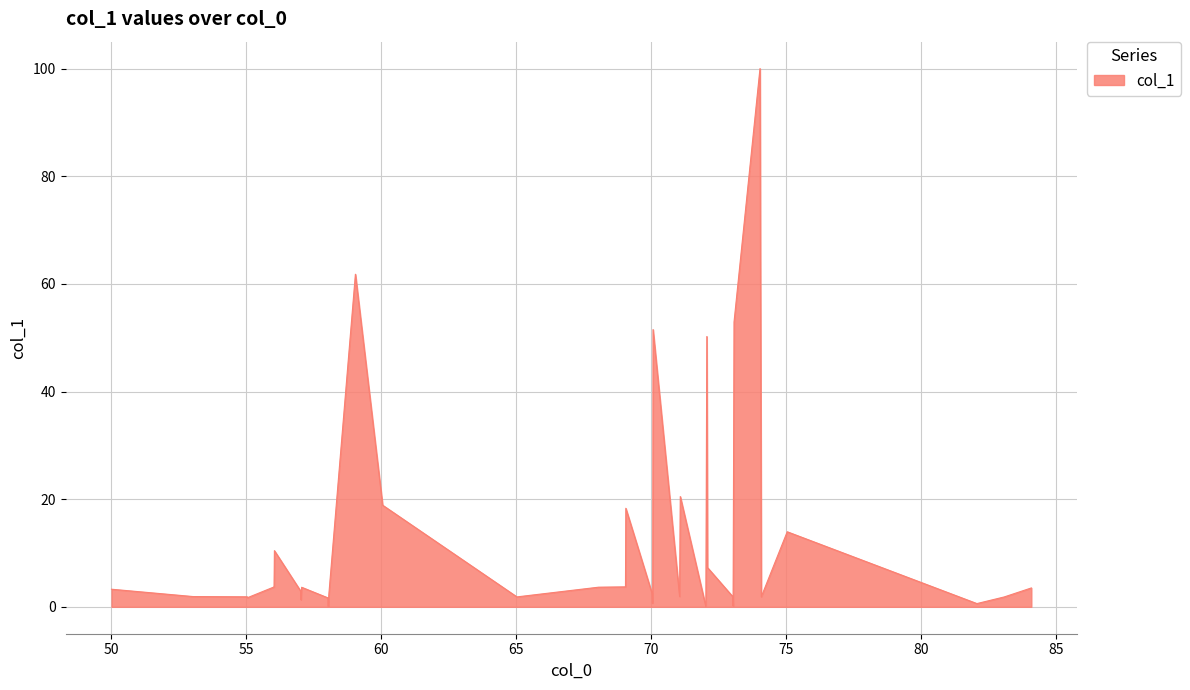

What is the greatest value displayed?

100.0